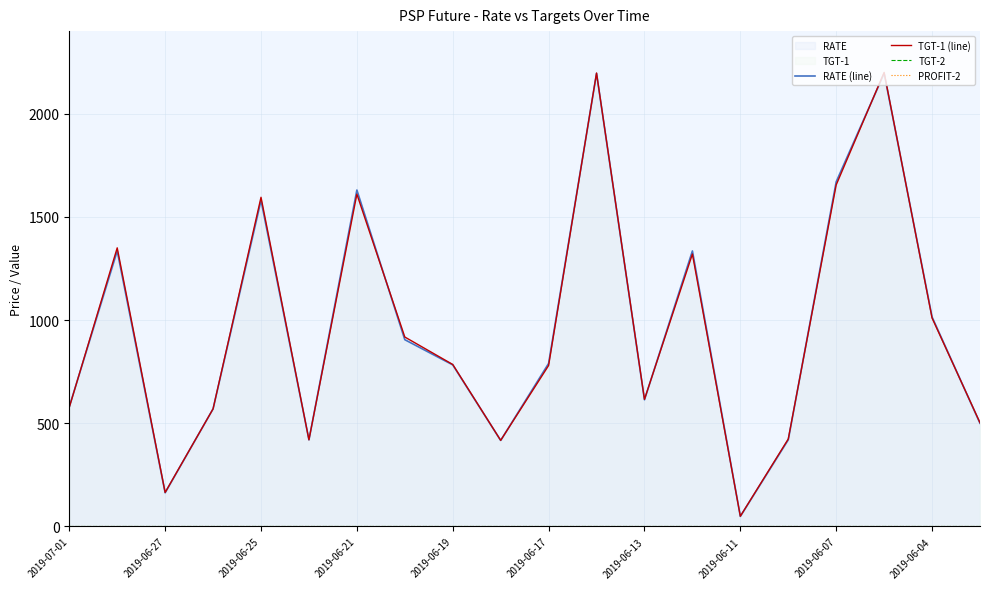

Is it true that TGT-1 (line) equals 363.7 at 13?

False